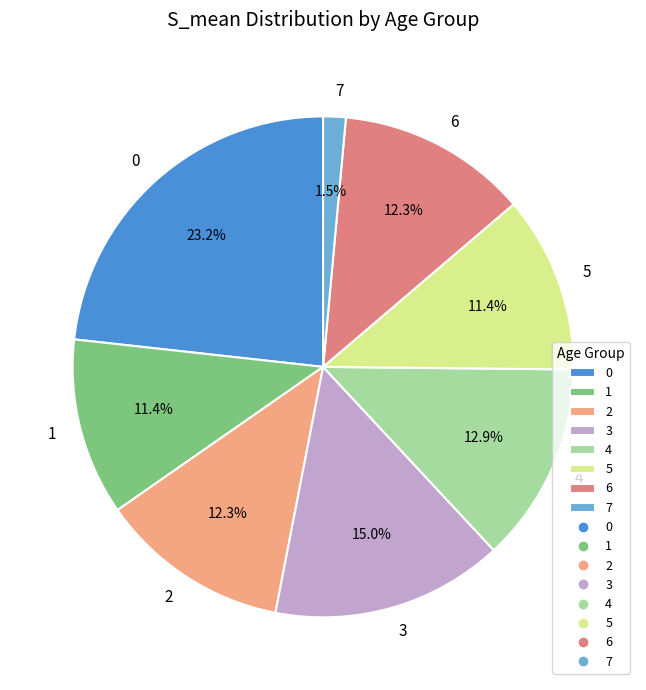

What is the smallest slice in the pie chart?

7